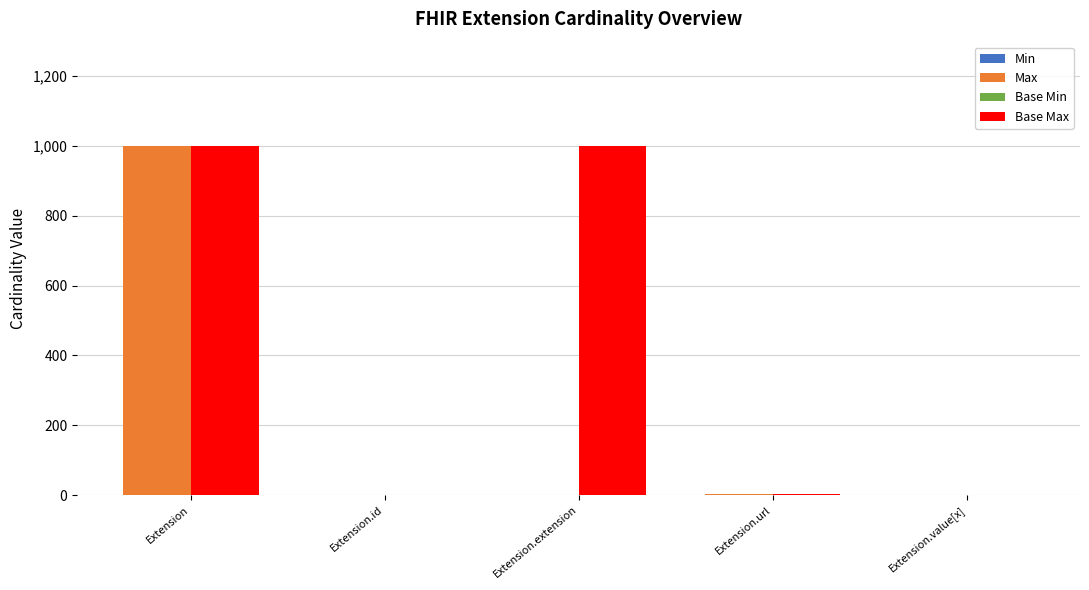

What are all the series names shown in the legend?

Min, Max, Base Min, Base Max